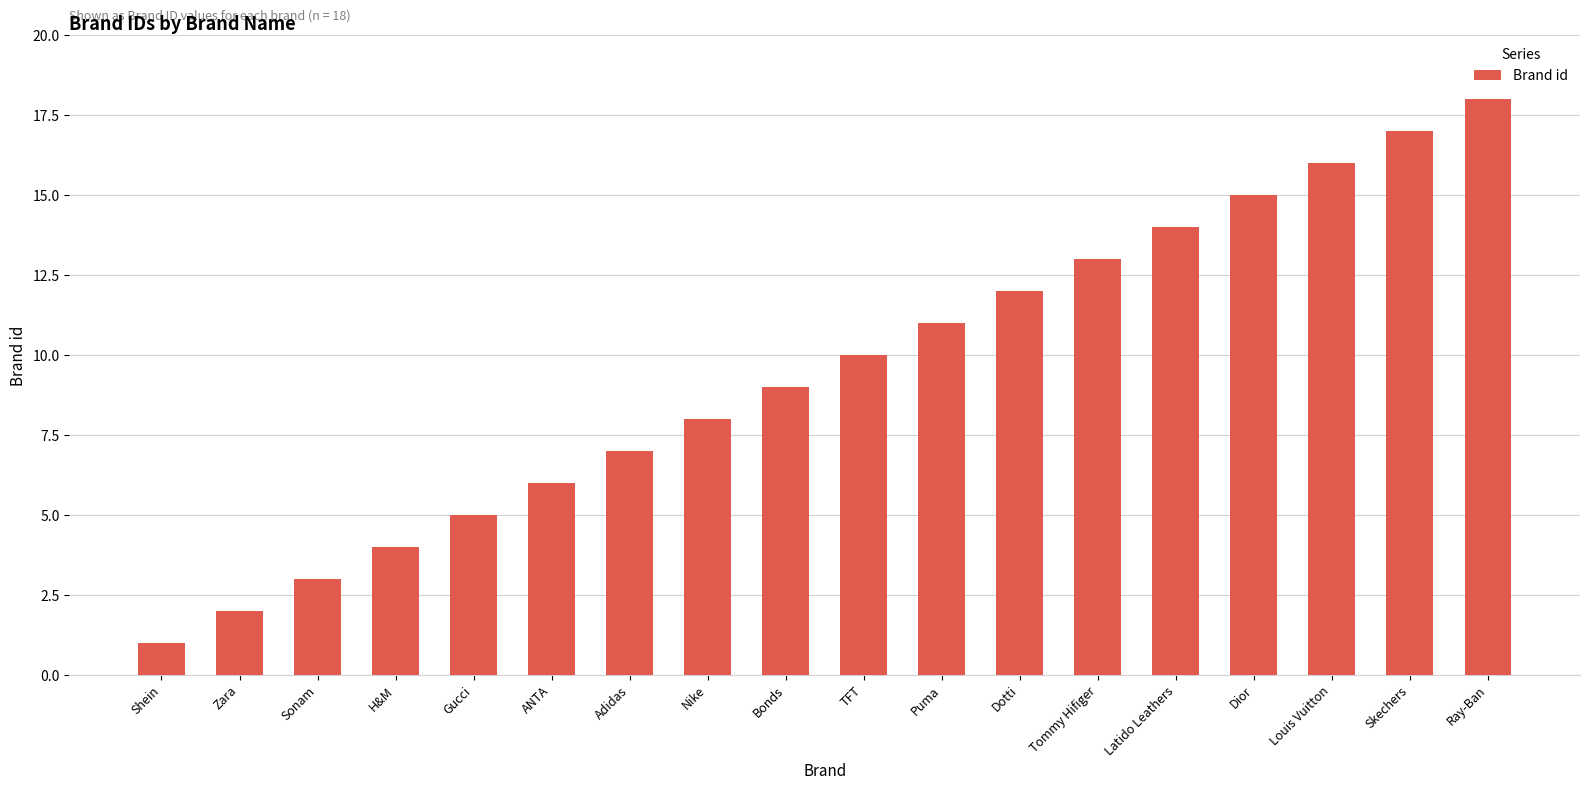

List the labels in order of value, smallest first.

Shein, Zara, Sonam, H&M, Gucci, ANTA, Adidas, Nike, Bonds, TFT, Puma, Dotti, Tommy Hifiger, Latido Leathers, Dior, Louis Vuitton, Skechers, Ray-Ban